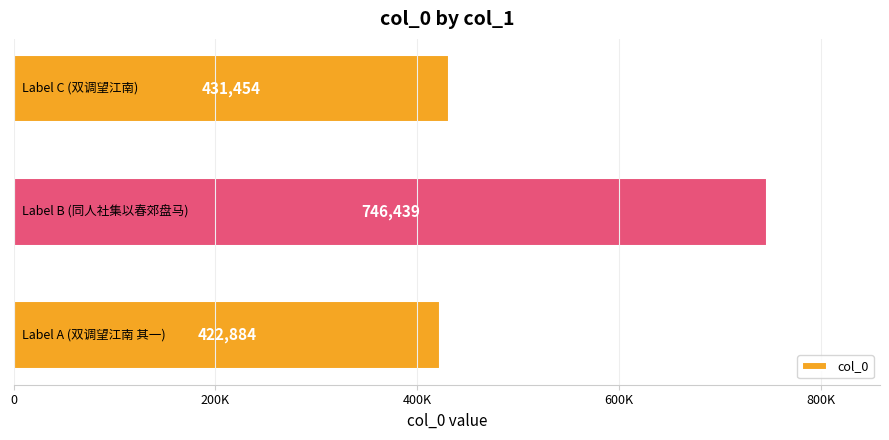

What is the difference between the maximum and second lowest values?

314985